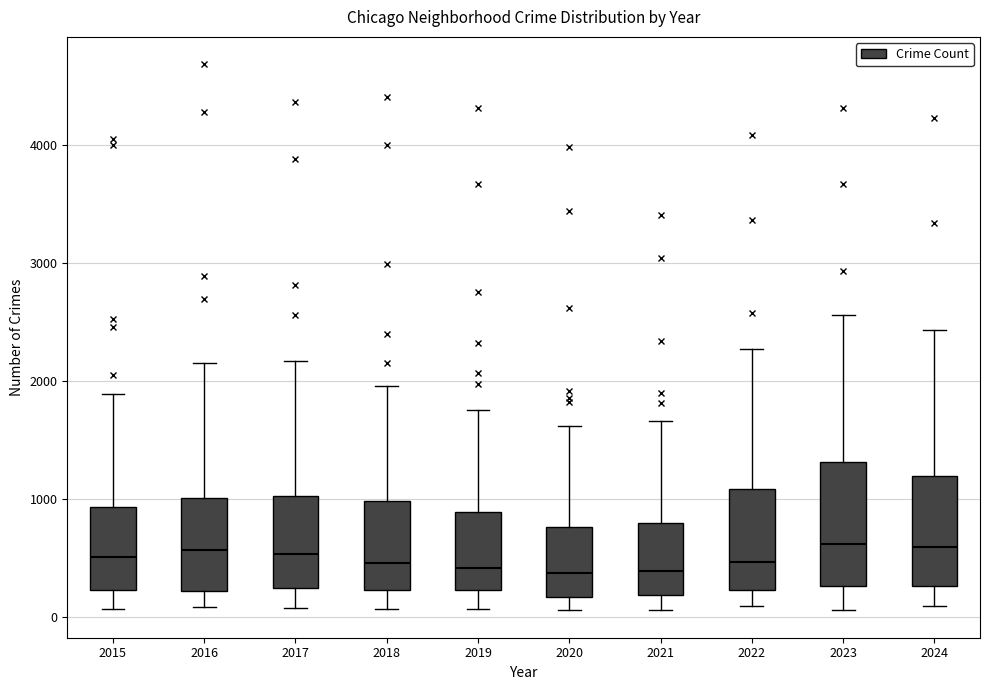

Reading left to right, read every box against the y-axis: the position of its median line, the range the box covers, and the ends of its whiskers. The values are not printed on the chart, so give them approximately, as read against the axis.

2015: median 500, box 200 to 900, whiskers 100 to 1900
2016: median 600, box 200 to 1000, whiskers 100 to 2200
2017: median 500, box 200 to 1000, whiskers 100 to 2200
2018: median 500, box 200 to 1000, whiskers 100 to 2000
2019: median 400, box 200 to 900, whiskers 100 to 1800
2020: median 400, box 200 to 800, whiskers 100 to 1600
2021: median 400, box 200 to 800, whiskers 100 to 1700
2022: median 500, box 200 to 1100, whiskers 100 to 2300
2023: median 600, box 300 to 1300, whiskers 100 to 2600
2024: median 600, box 300 to 1200, whiskers 100 to 2400